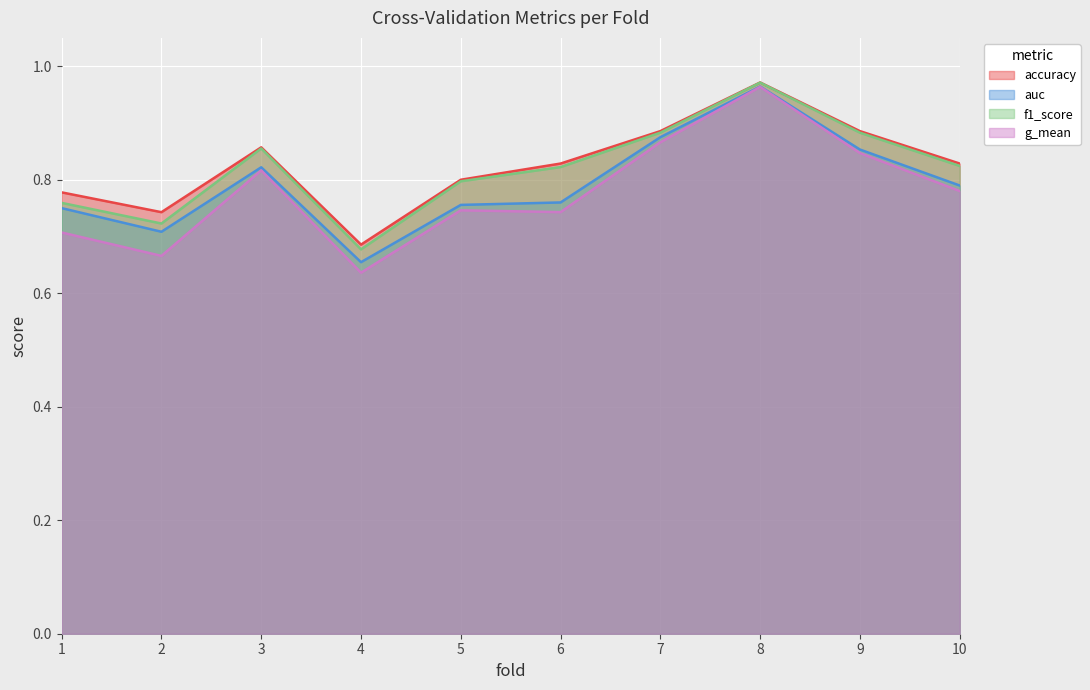

At which label does g_mean reach its minimum?

4